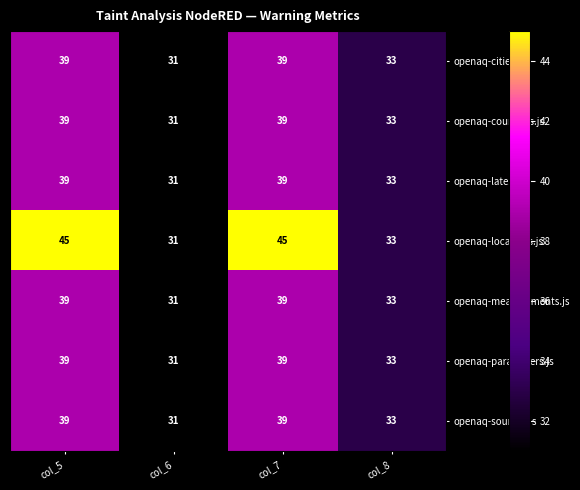

Reading left to right, what are all the values shown in this chart?

openaq-cities.js: 39	31	39	33
openaq-countries.js: 39	31	39	33
openaq-latest.js: 39	31	39	33
openaq-locations.js: 45	31	45	33
openaq-measurements.js: 39	31	39	33
openaq-parameters.js: 39	31	39	33
openaq-sources.js: 39	31	39	33